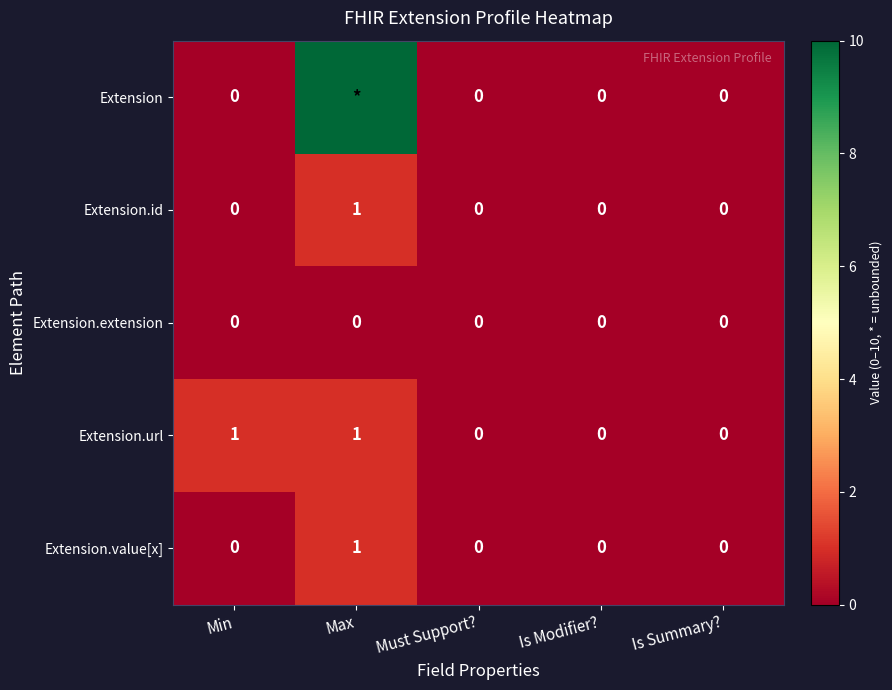

Which label corresponds to the largest value in the chart?

Max